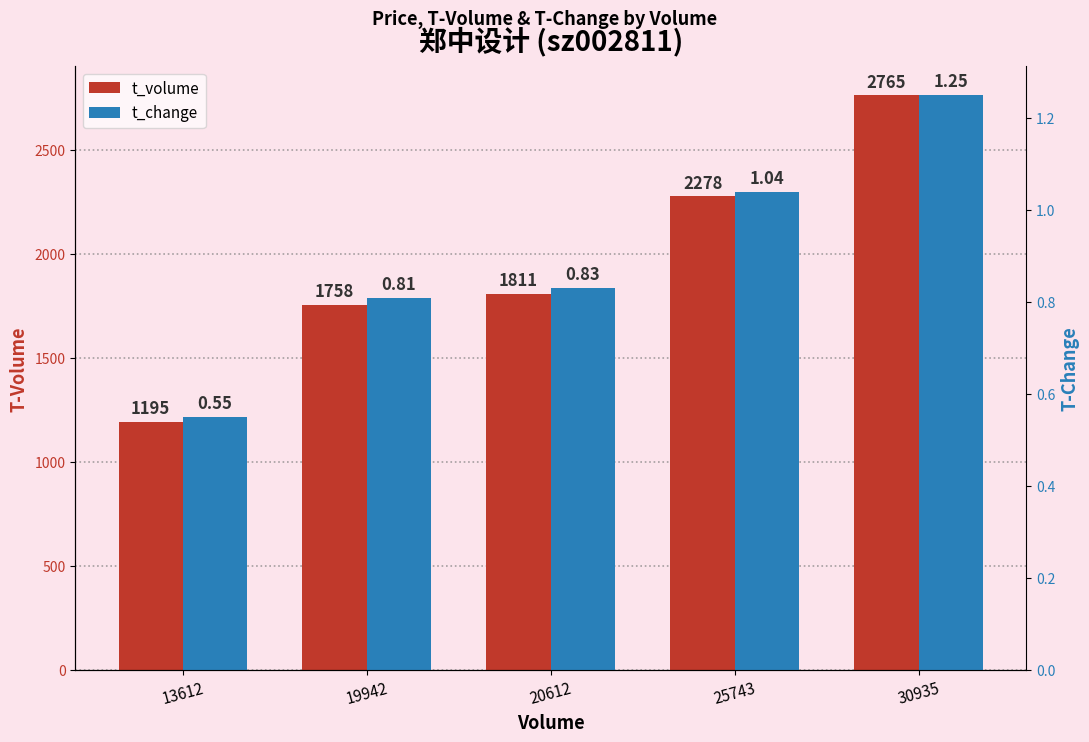

What is the maximum value for t_change?

1.2